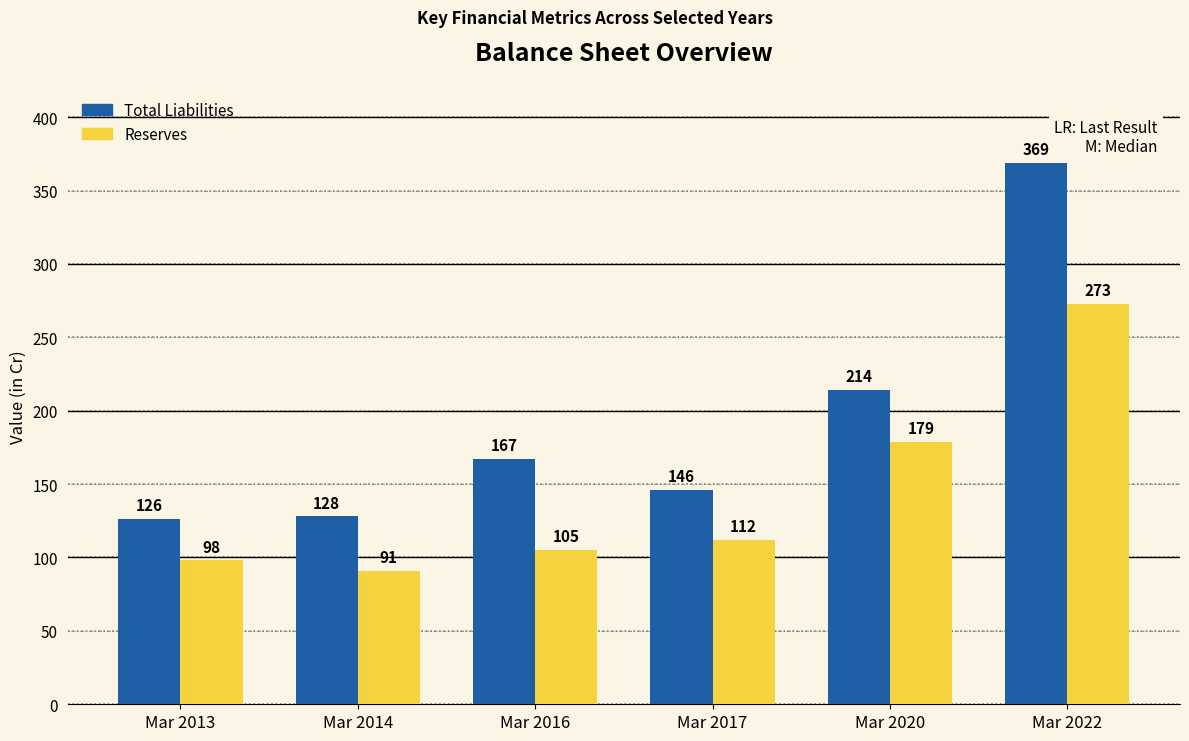

Which category has the lowest value across all series?

Mar 2014